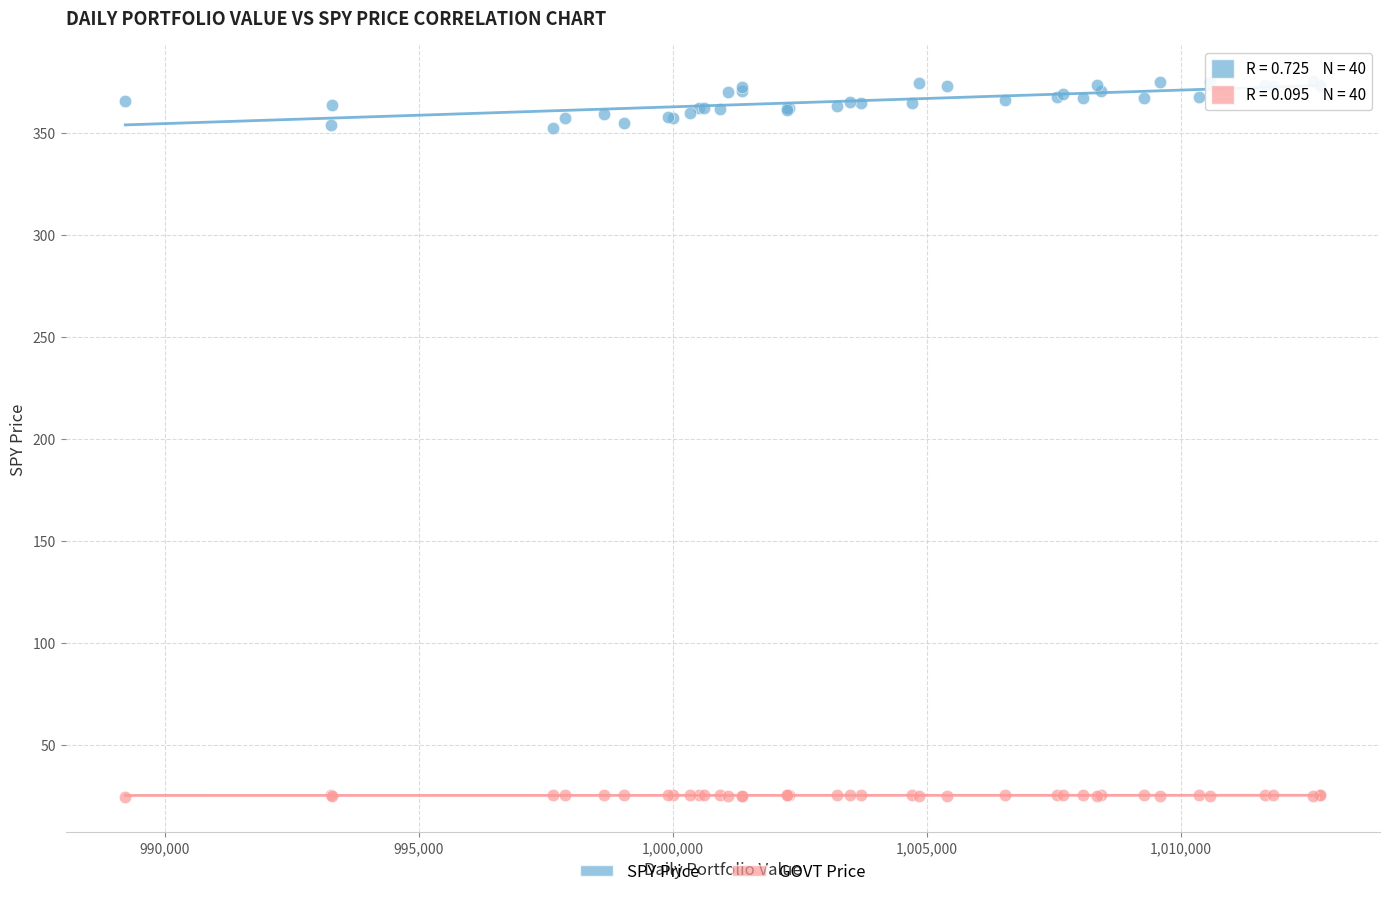

Which series contains the highest Y value?

SPY Price